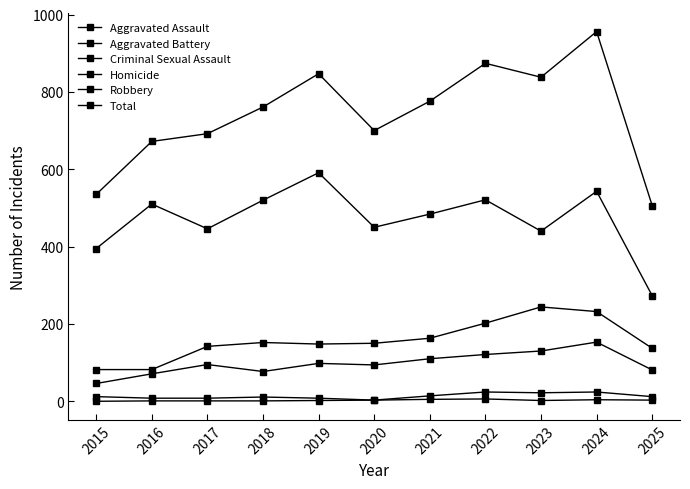

What is the sum of all Homicide values?

28